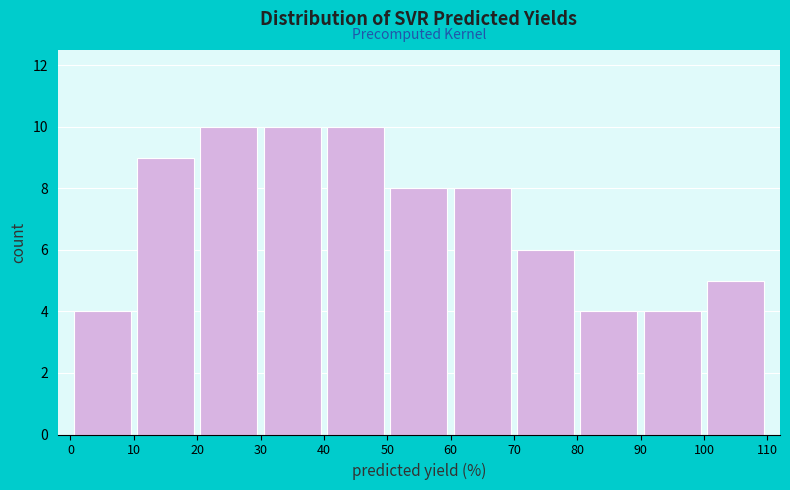

Reading left to right, transcribe this chart: for each bar, give the range it covers on the x-axis and its height. The values are not printed on the chart, so give them approximately, as read against the axis.

0 to 10: 4
10 to 20: 9
20 to 30: 10
30 to 40: 10
40 to 50: 10
50 to 60: 8
60 to 70: 8
70 to 80: 6
80 to 90: 4
90 to 100: 4
100 to 110: 5